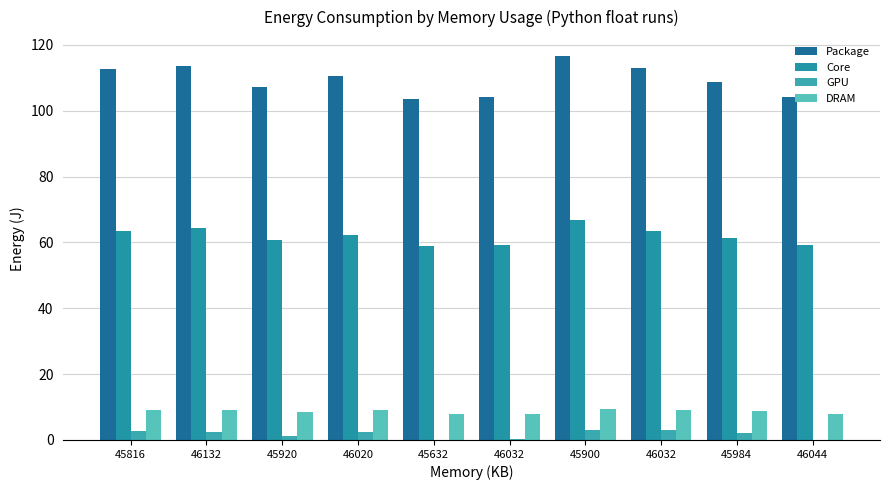

Does the chart contain stacked bars?

No